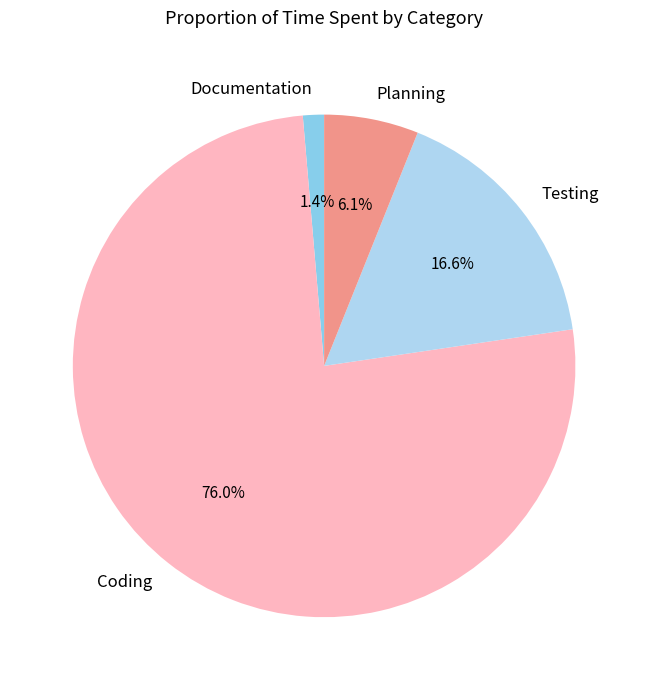

What is the majority slice?

Coding